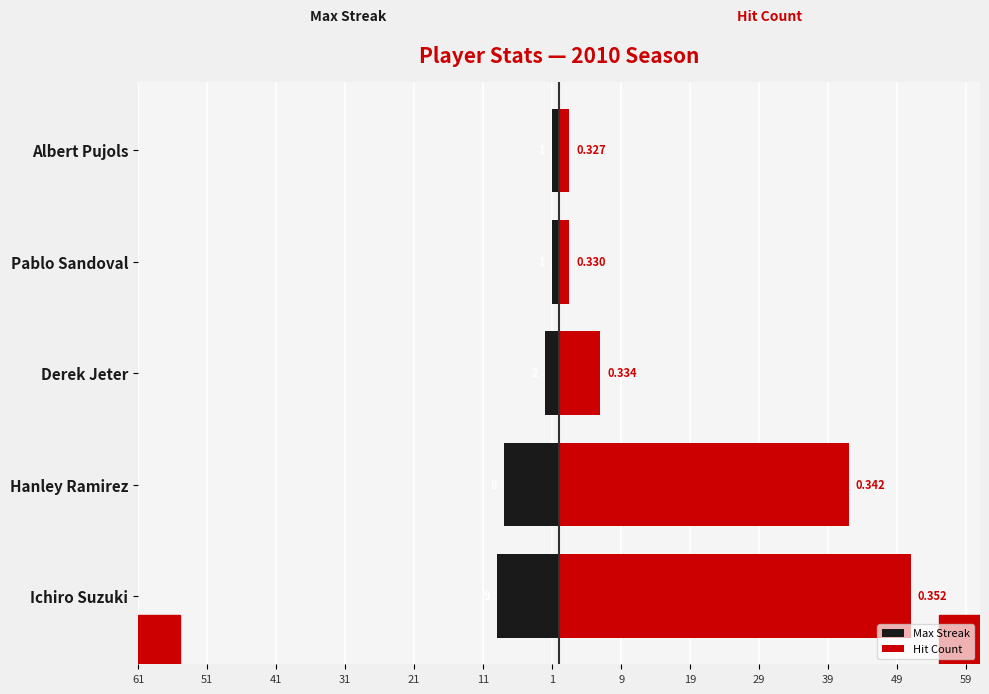

At Pablo Sandoval, list the series in order from smallest to largest.

Max Streak, Hit Count